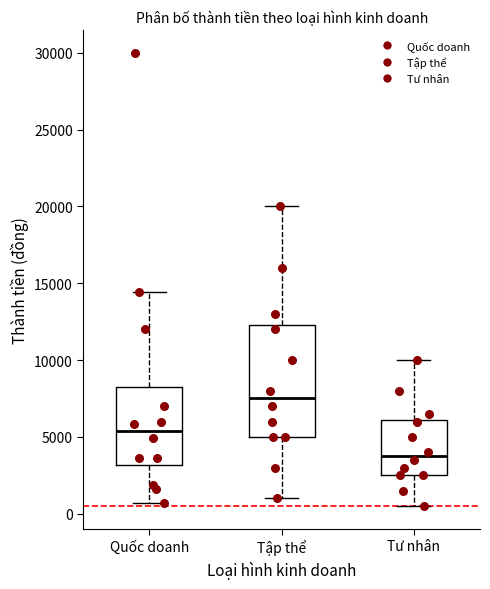

Where does the upper whisker of the box for Tập thể end on the y-axis? The values are not printed on the chart, so give them approximately, as read against the axis.

20000